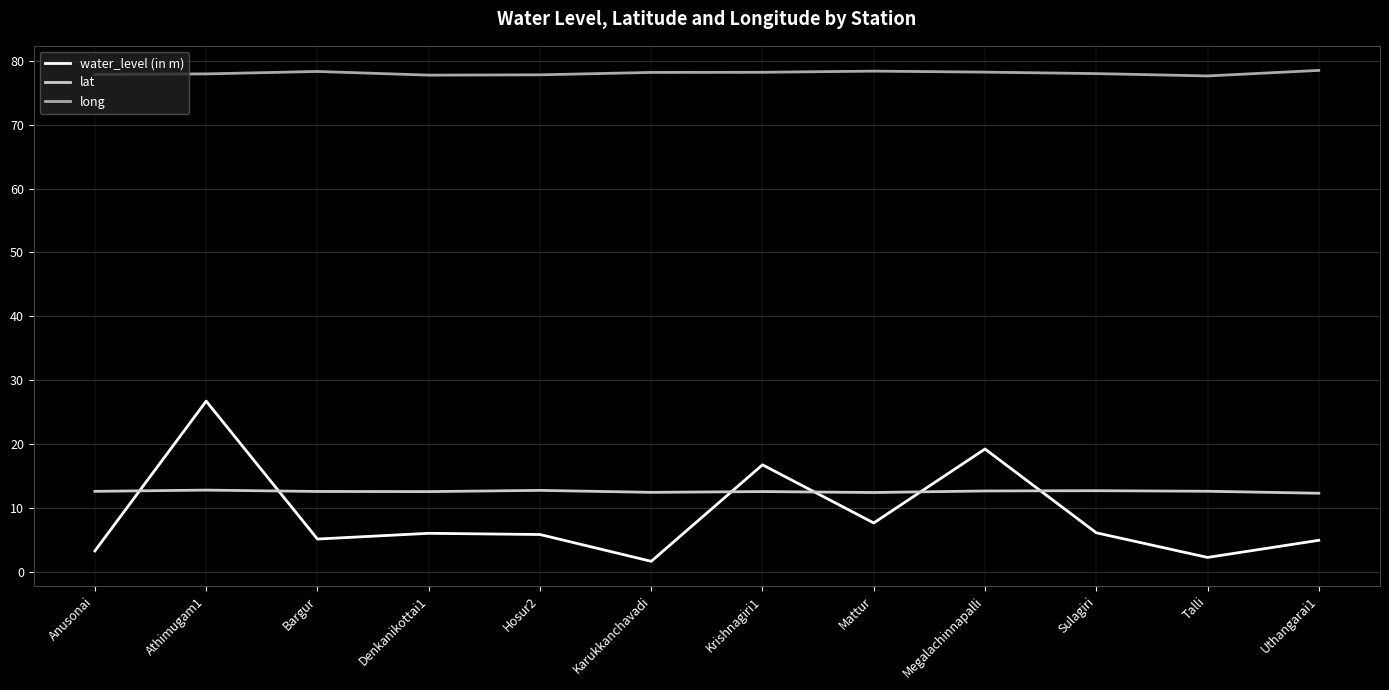

True or false: water_level (in m) and long intersect in this chart.

False